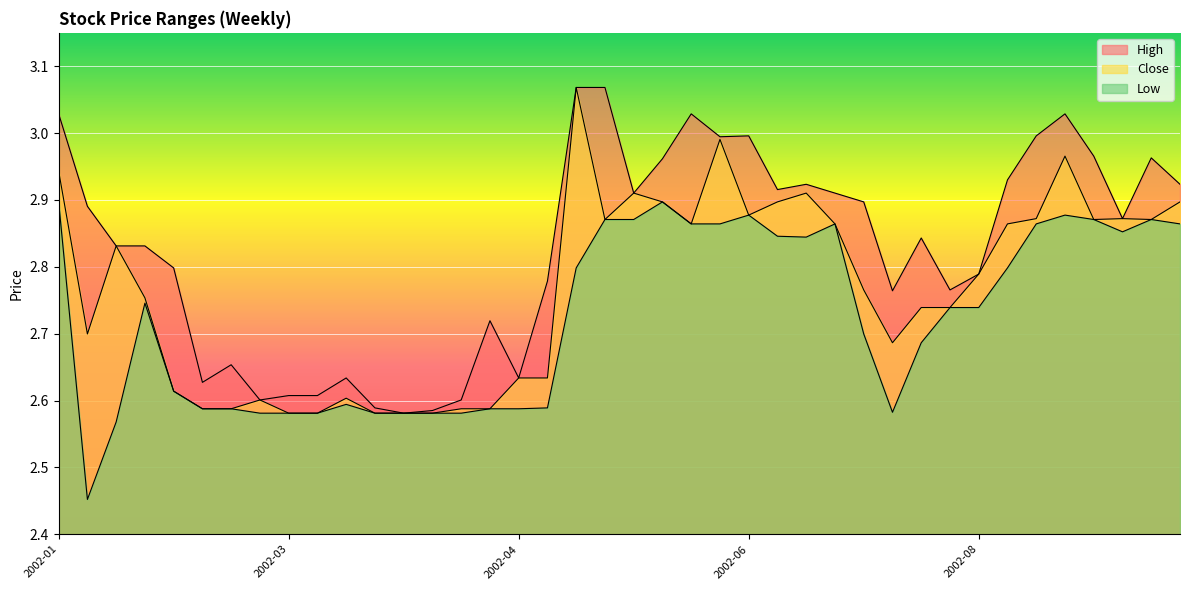

True or false: High and Close cross at least once.

False